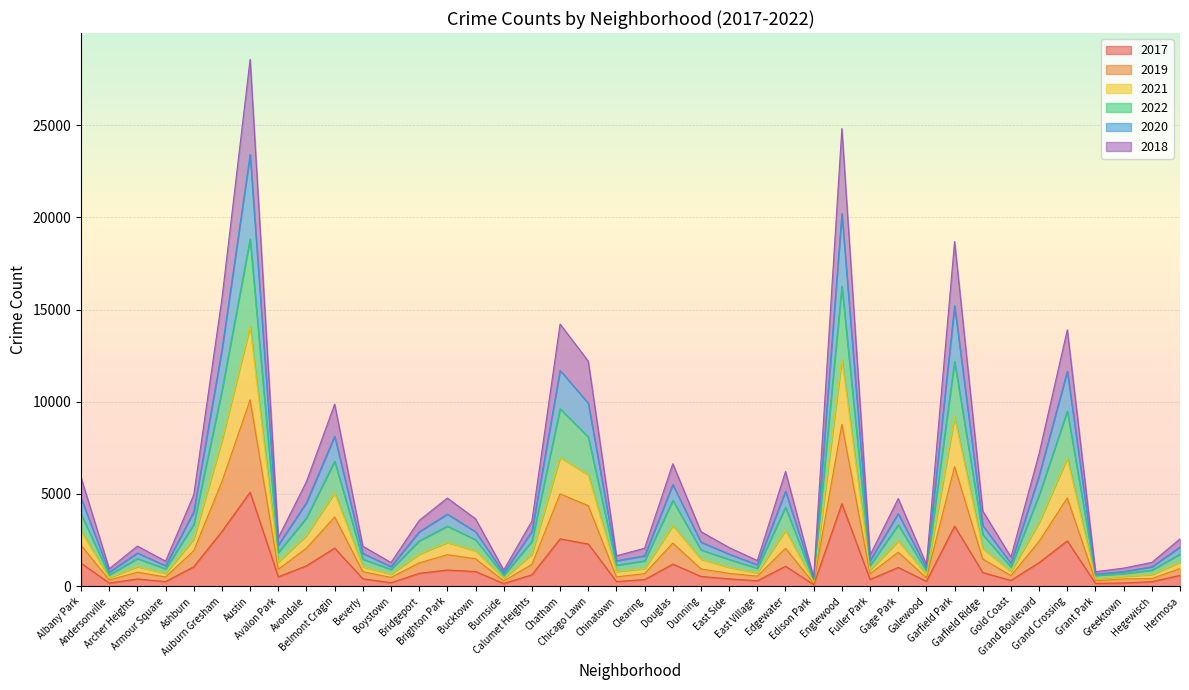

True or false: 2017 and 2021 cross at least once.

False